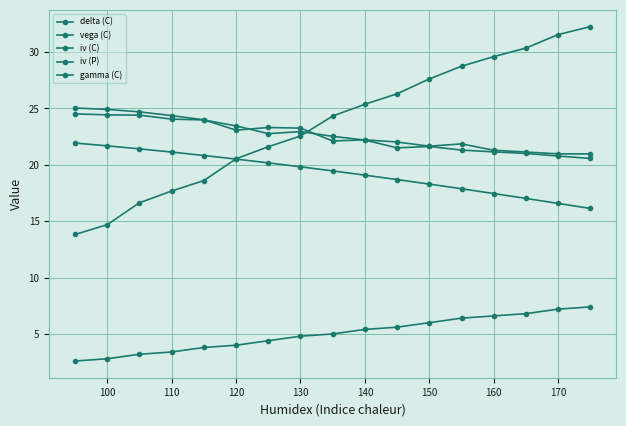

Count the number of categories in the chart.

17